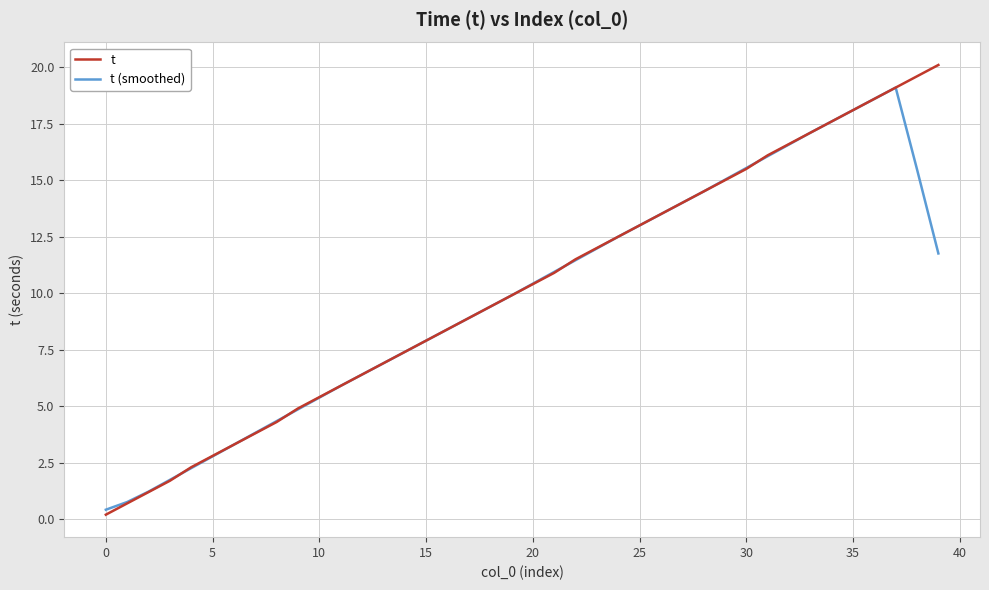

How many values in the t (smoothed) series exceed 10?

20